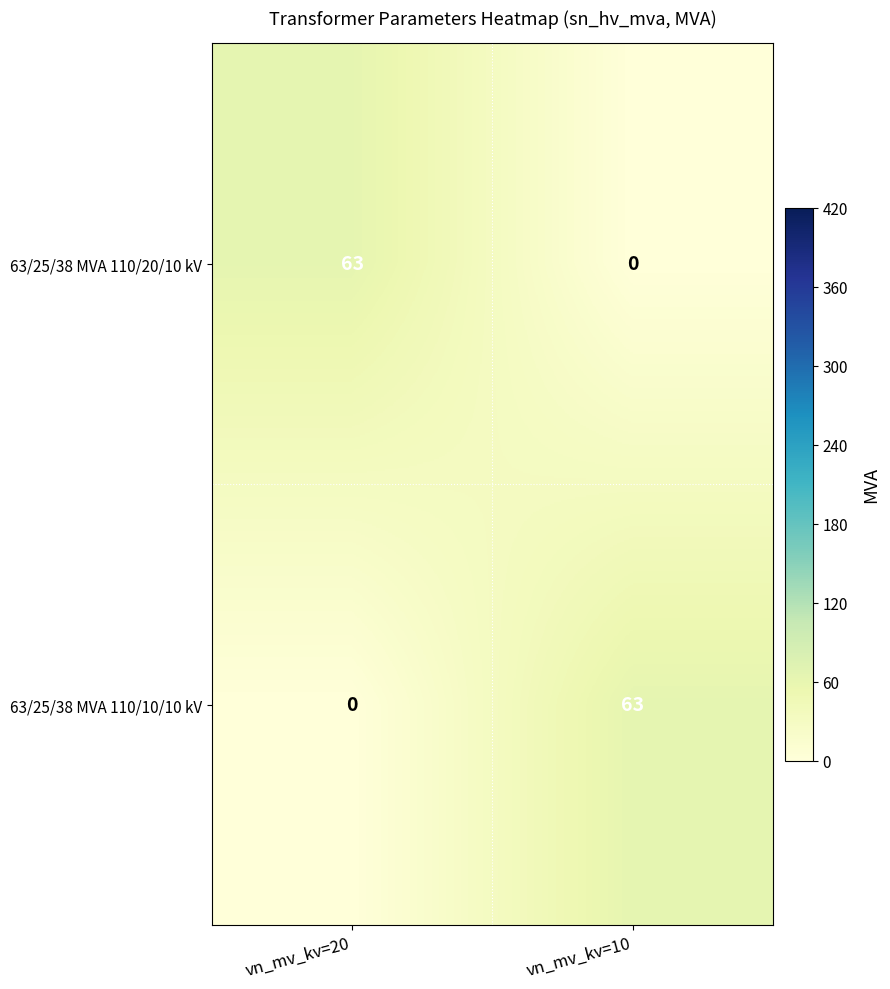

What is the sum of all 63/25/38 MVA 110/10/10 kV values?

63